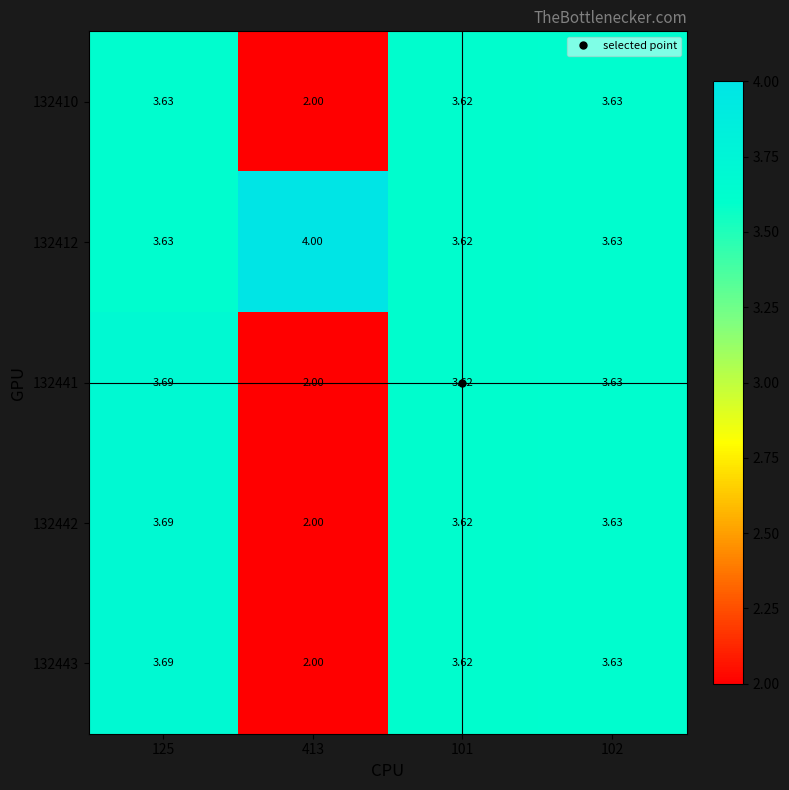

Is the value of 132443 at 413 greater than the value of 132412 at 413?

No